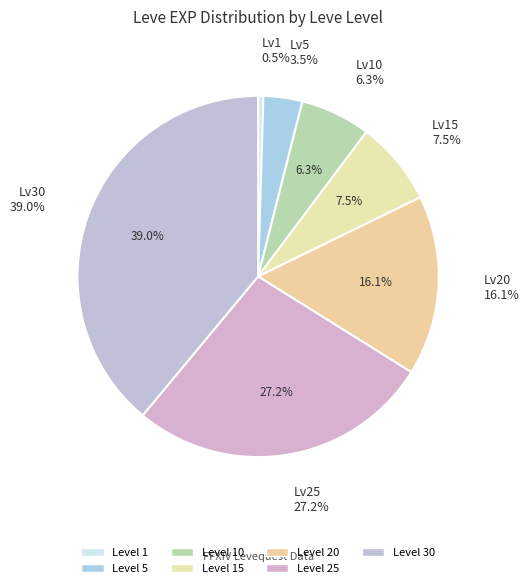

Rank the categories by value from lowest to highest.

1, 5, 10, 15, 20, 25, 30